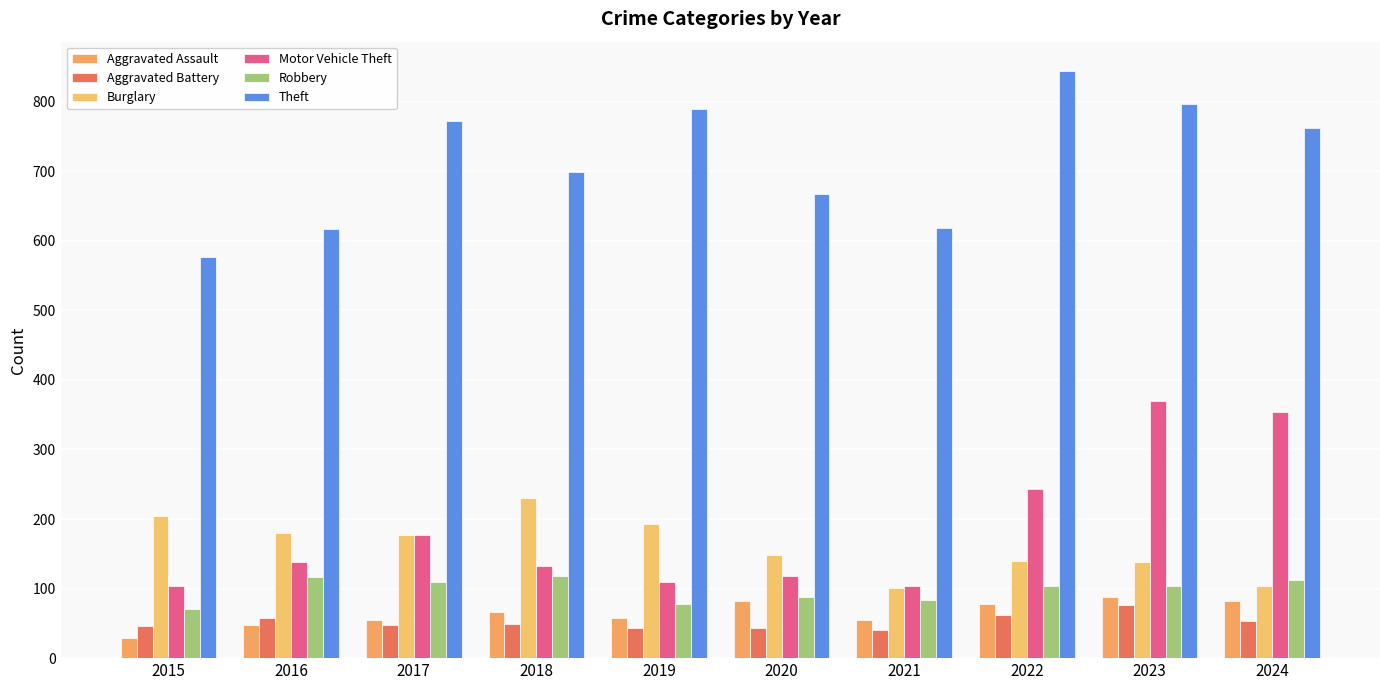

Reading left to right, extract all data points from this chart.

Aggravated Assault: 2015=29	2016=48	2017=55	2018=67	2019=58	2020=82	2021=55	2022=78	2023=88	2024=82
Aggravated Battery: 2015=46	2016=57	2017=47	2018=49	2019=43	2020=43	2021=40	2022=62	2023=76	2024=53
Burglary: 2015=204	2016=180	2017=177	2018=230	2019=193	2020=148	2021=101	2022=140	2023=138	2024=104
Motor Vehicle Theft: 2015=103	2016=138	2017=177	2018=133	2019=110	2020=118	2021=104	2022=243	2023=369	2024=354
Robbery: 2015=71	2016=116	2017=109	2018=118	2019=78	2020=88	2021=84	2022=103	2023=104	2024=113
Theft: 2015=576	2016=617	2017=772	2018=699	2019=789	2020=667	2021=619	2022=844	2023=796	2024=762